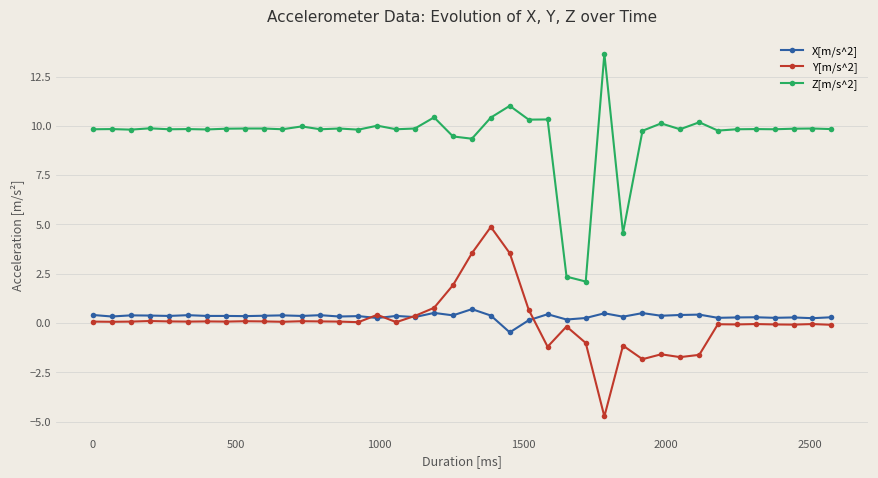

Which series has the largest total across all categories?

Z[m/s^2]